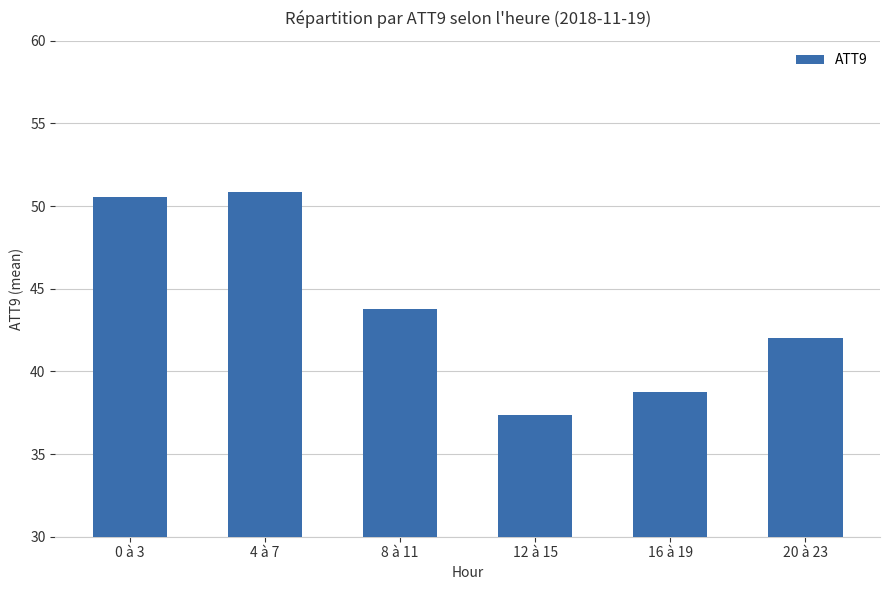

What is the value of the 3rd bar from the left?

43.8